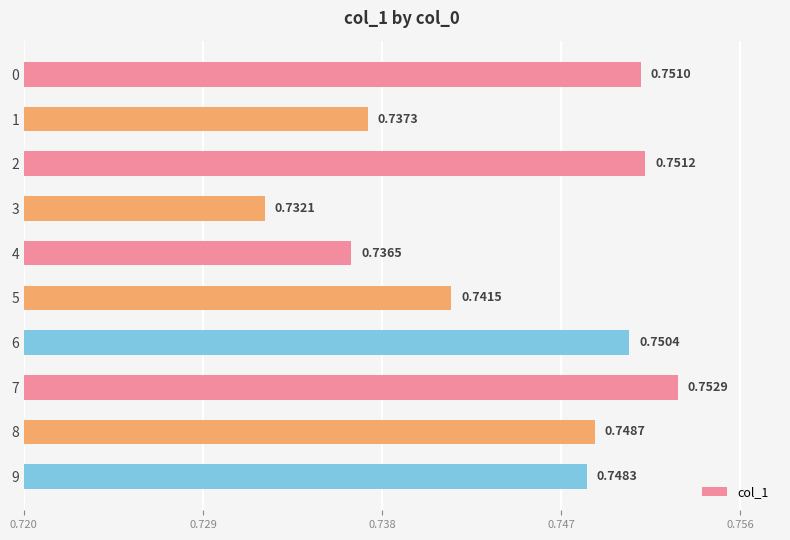

Where is the data nearest to the value 0?

3